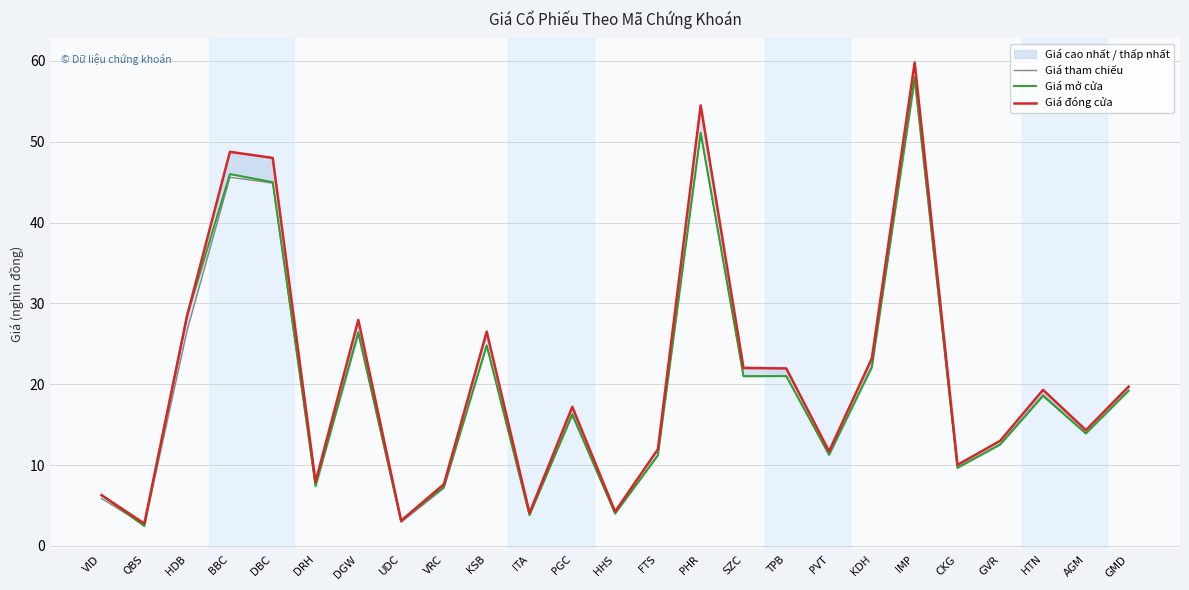

Which series ends up on top after the final intersection of Giá tham chiếu and Giá mở cửa?

Giá mở cửa